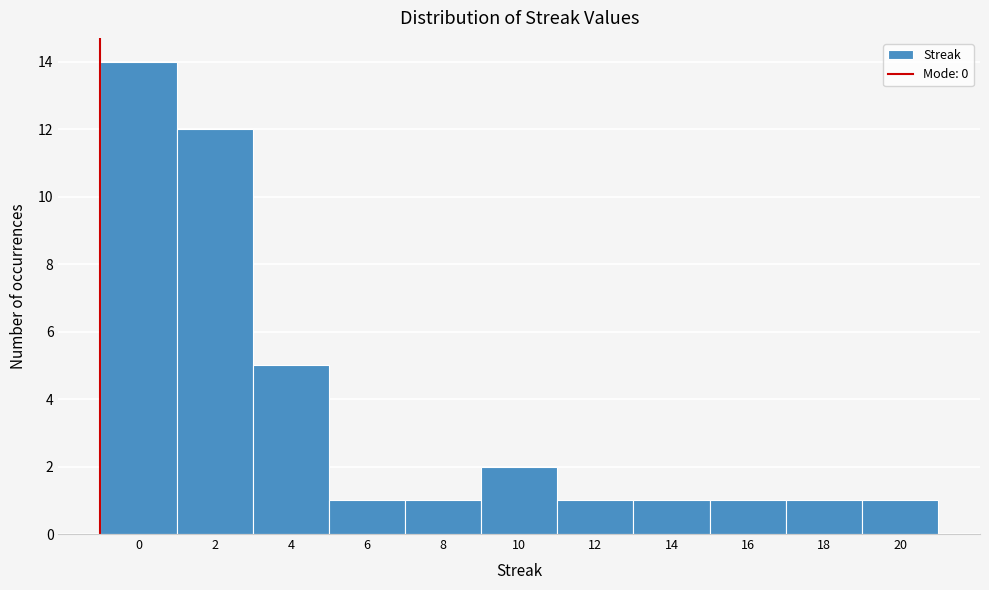

Reading left to right, transcribe all the data shown in this chart.

14	12	5	1	1	2	1	1	1	1	1